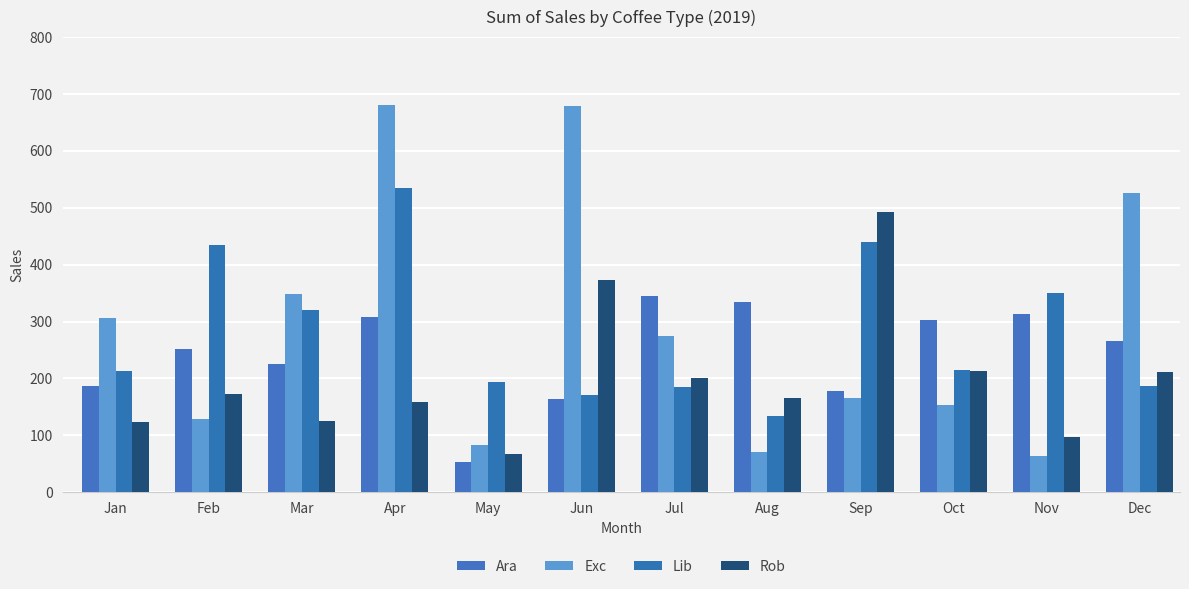

The Exc series shows 83.0 at May. True or false?

True